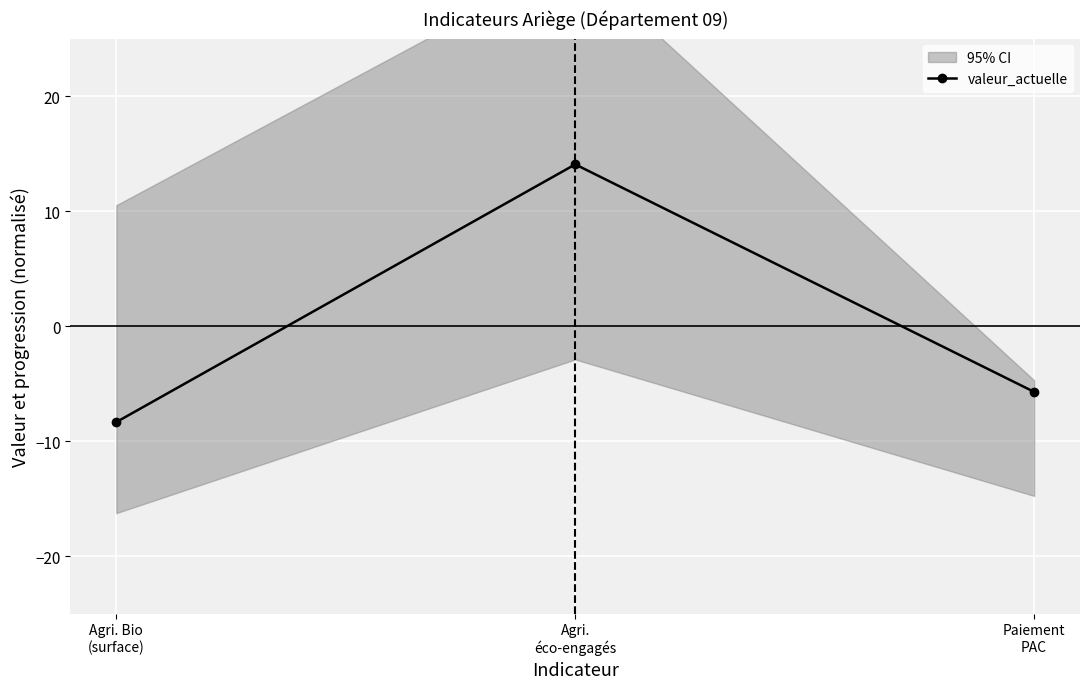

What value does the data have at Agri.
éco-engagés?

14.1